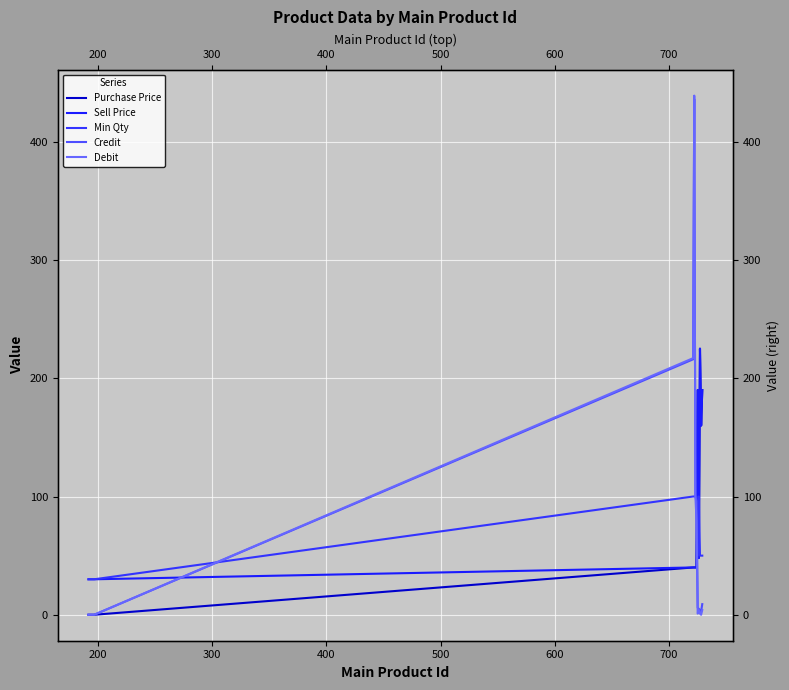

At how many categories does at least one series exceed 78?

9